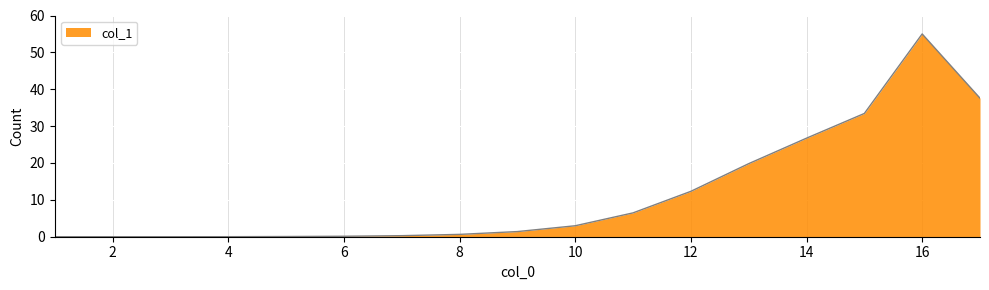

List the labels in order of value, smallest first.

1, 2, 3, 4, 5, 6, 7, 8, 9, 10, 11, 12, 13, 14, 15, 17, 16